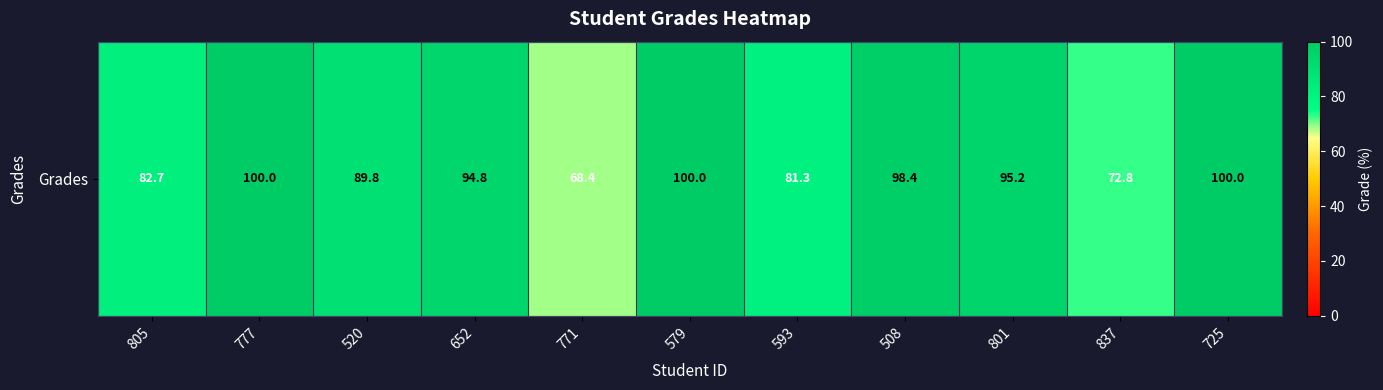

Rank the categories by value from highest to lowest.

777, 579, 725, 508, 801, 652, 520, 805, 593, 837, 771